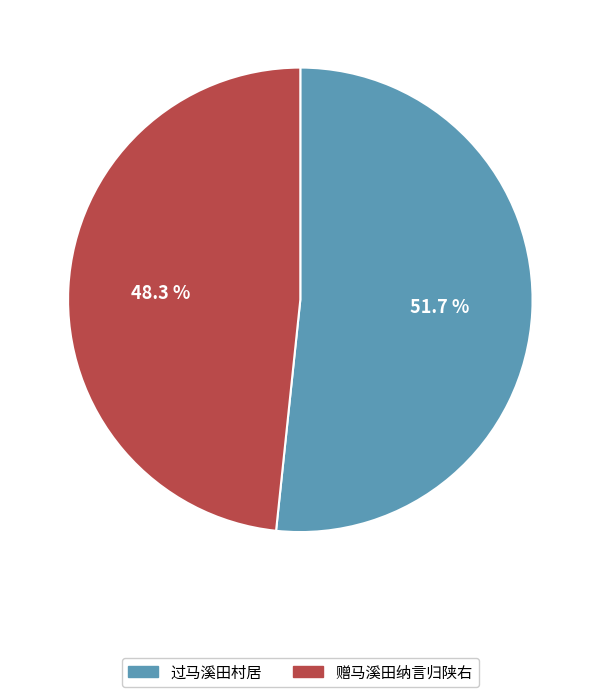

True or false: 赠马溪田纳言归陕右 accounts for 37% of the total.

False